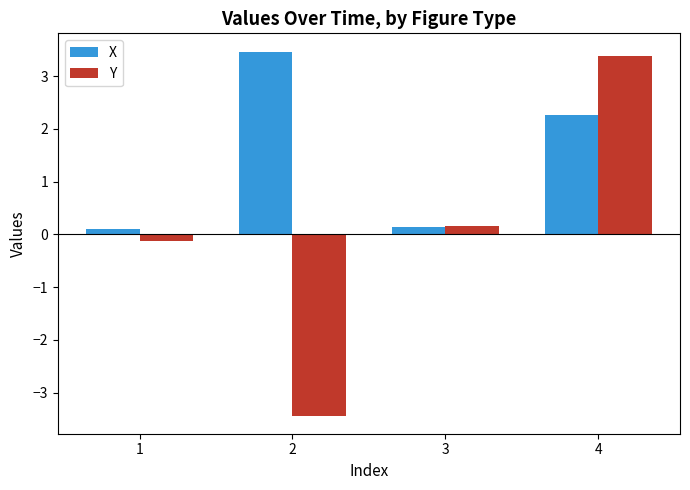

List the series in order of their peak value, lowest first.

Y, X